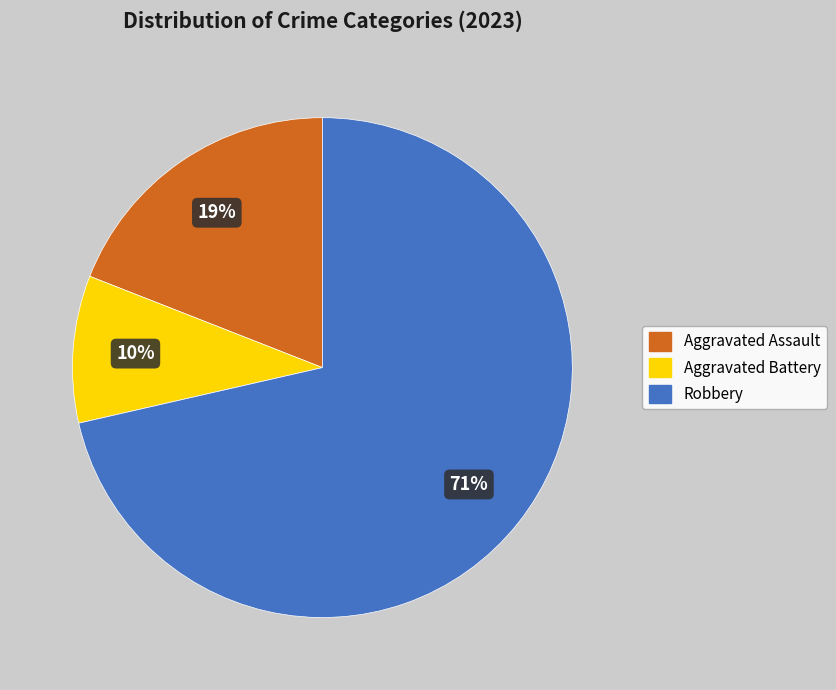

True or false: Robbery accounts for 61% of the total.

False